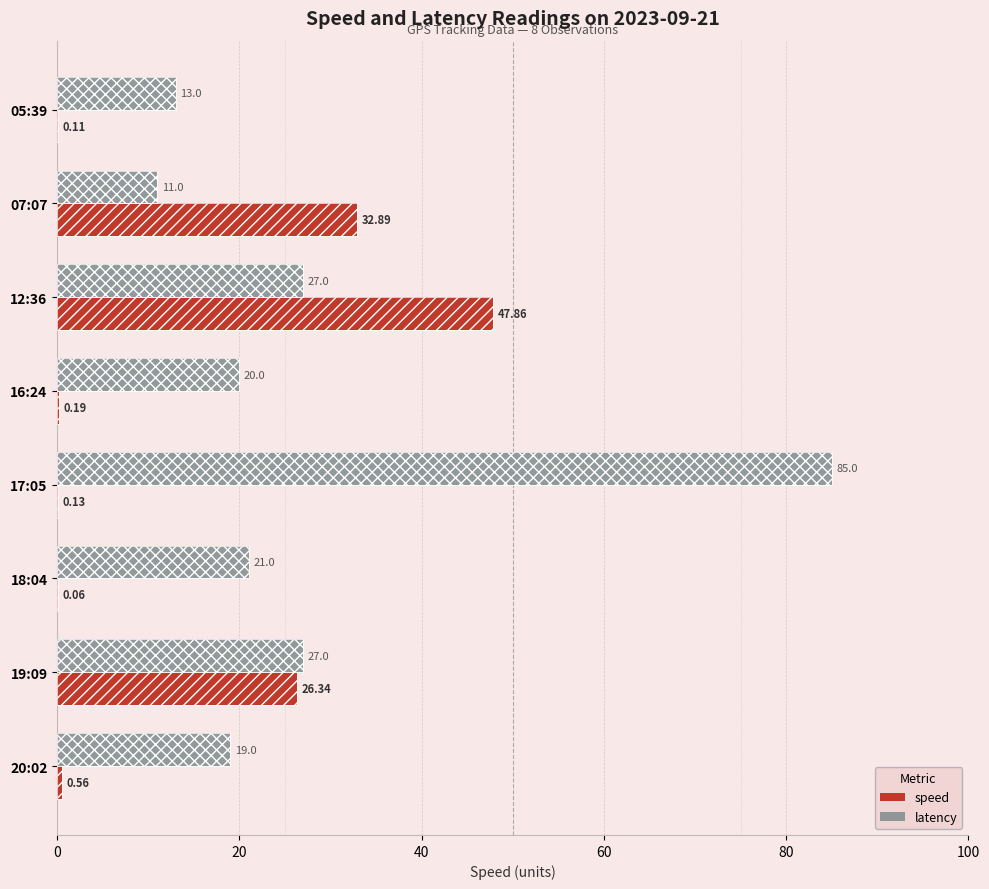

What is the difference between the highest and lowest values at 16:24?

19.8